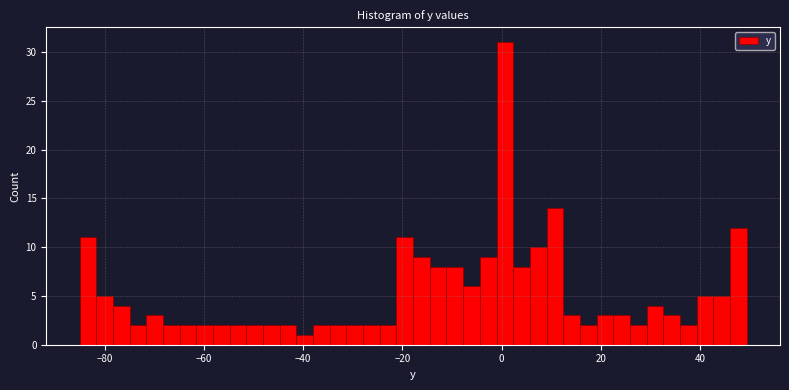

Read against the x-axis, roughly where is the centre of the tallest bar?

0